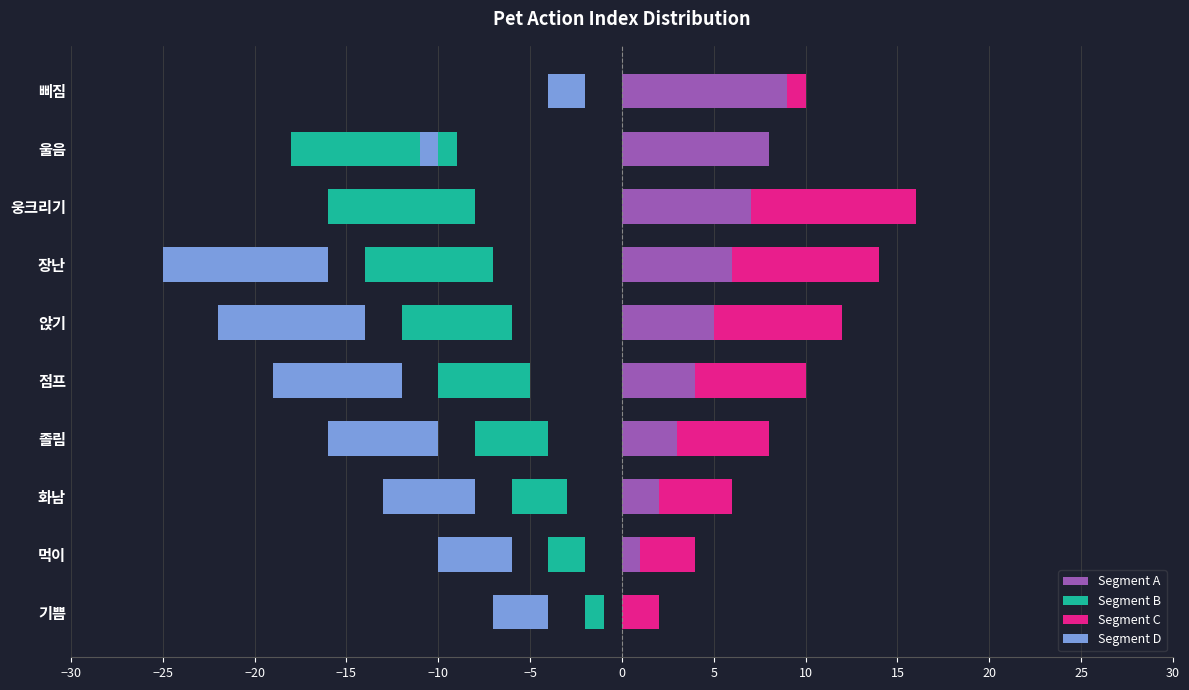

Is the value of Segment C at 울음 greater than the value of Segment D at 웅크리기?

No